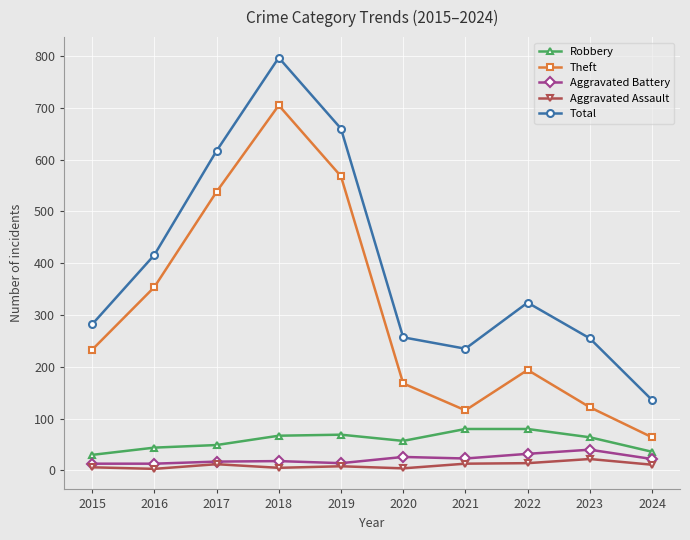

Which series has the largest total across all categories?

Total